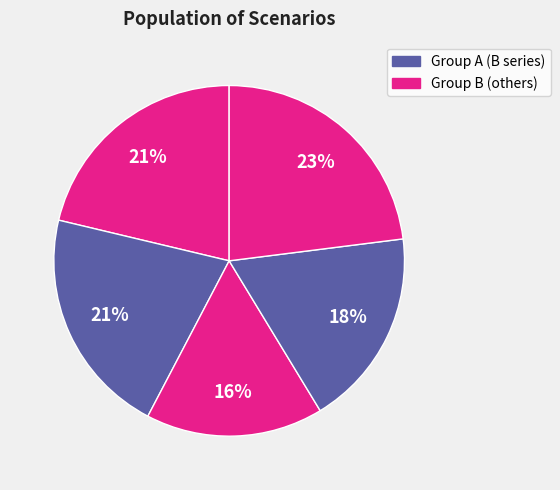

Count the number of slices in the pie.

5